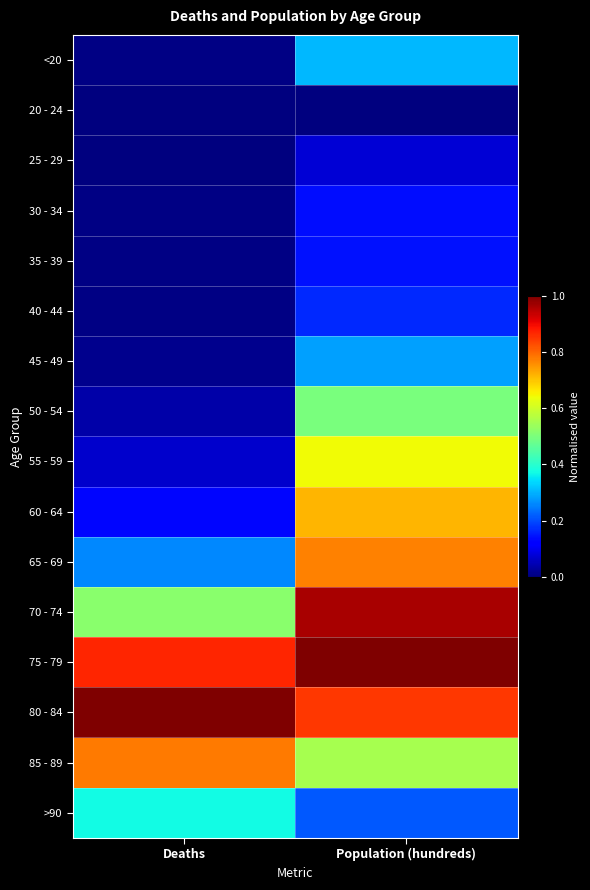

Reading left to right, what are all the values shown in this chart?

<20: Deaths=0.0	Population (hundreds)=0.3
20 - 24: Deaths=0.0	Population (hundreds)=0.0
25 - 29: Deaths=0.0	Population (hundreds)=0.1
30 - 34: Deaths=0.0	Population (hundreds)=0.1
35 - 39: Deaths=0.0	Population (hundreds)=0.1
40 - 44: Deaths=0.0	Population (hundreds)=0.2
45 - 49: Deaths=0.0	Population (hundreds)=0.3
50 - 54: Deaths=0.0	Population (hundreds)=0.5
55 - 59: Deaths=0.1	Population (hundreds)=0.6
60 - 64: Deaths=0.1	Population (hundreds)=0.7
65 - 69: Deaths=0.3	Population (hundreds)=0.8
70 - 74: Deaths=0.5	Population (hundreds)=1.0
75 - 79: Deaths=0.9	Population (hundreds)=1.0
80 - 84: Deaths=1.0	Population (hundreds)=0.9
85 - 89: Deaths=0.8	Population (hundreds)=0.6
>90: Deaths=0.4	Population (hundreds)=0.2